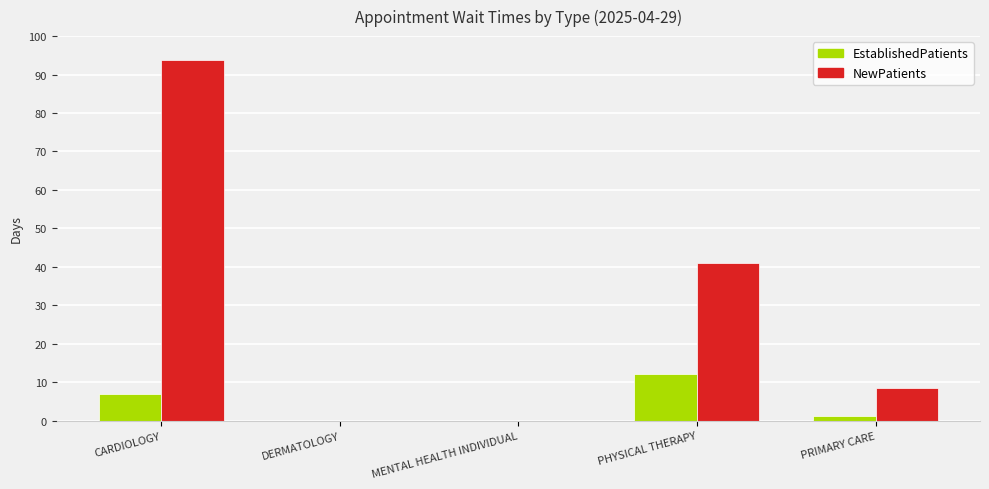

At which label does EstablishedPatients first exceed 1?

CARDIOLOGY